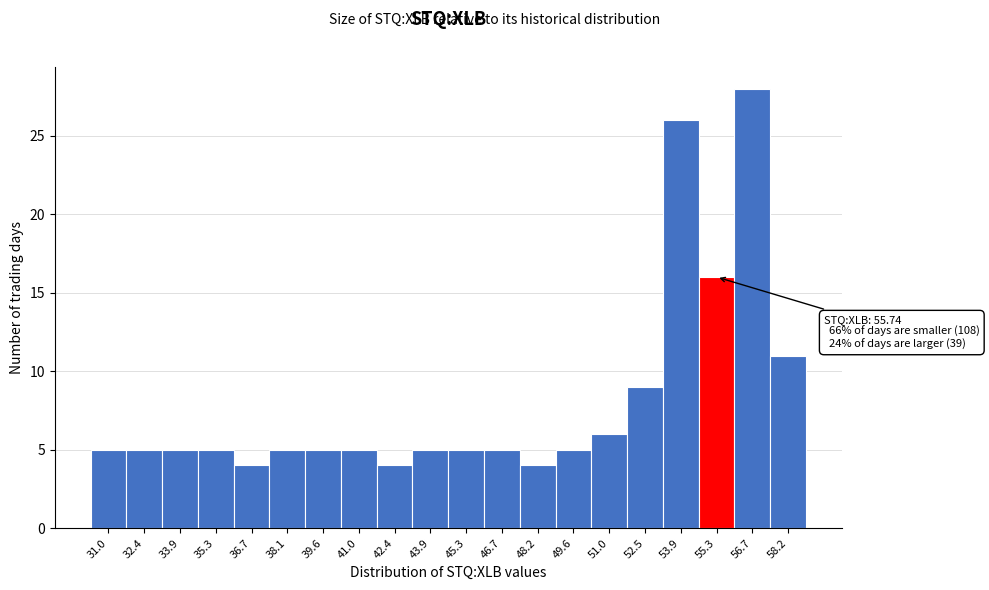

Reading left to right, extract all data points from this chart.

31.0=5	32.4=5	33.9=5	35.3=5	36.7=4	38.1=5	39.6=5	41.0=5	42.4=4	43.9=5	45.3=5	46.7=5	48.2=4	49.6=5	51.0=6	52.5=9	53.9=26	55.3=16	56.7=28	58.2=11